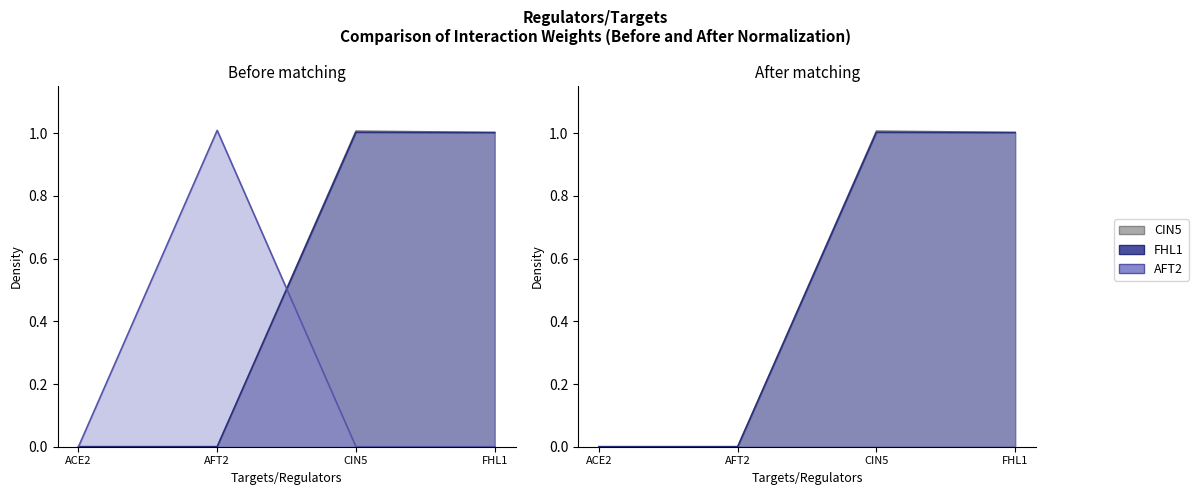

Reading left to right, what are all the values shown in this chart?

CIN5: ACE2=0.0	AFT2=0.0	CIN5=1.0	FHL1=1.0
FHL1: ACE2=0.0	AFT2=0.0	CIN5=1.0	FHL1=1.0
AFT2: ACE2=0.0	AFT2=1.0	CIN5=0.0	FHL1=0.0